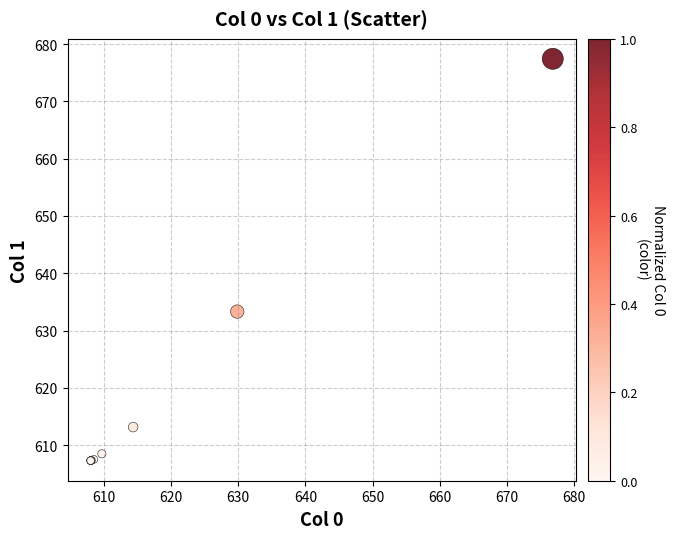

What Y value in the scatter plot is closest to 642?

633.3